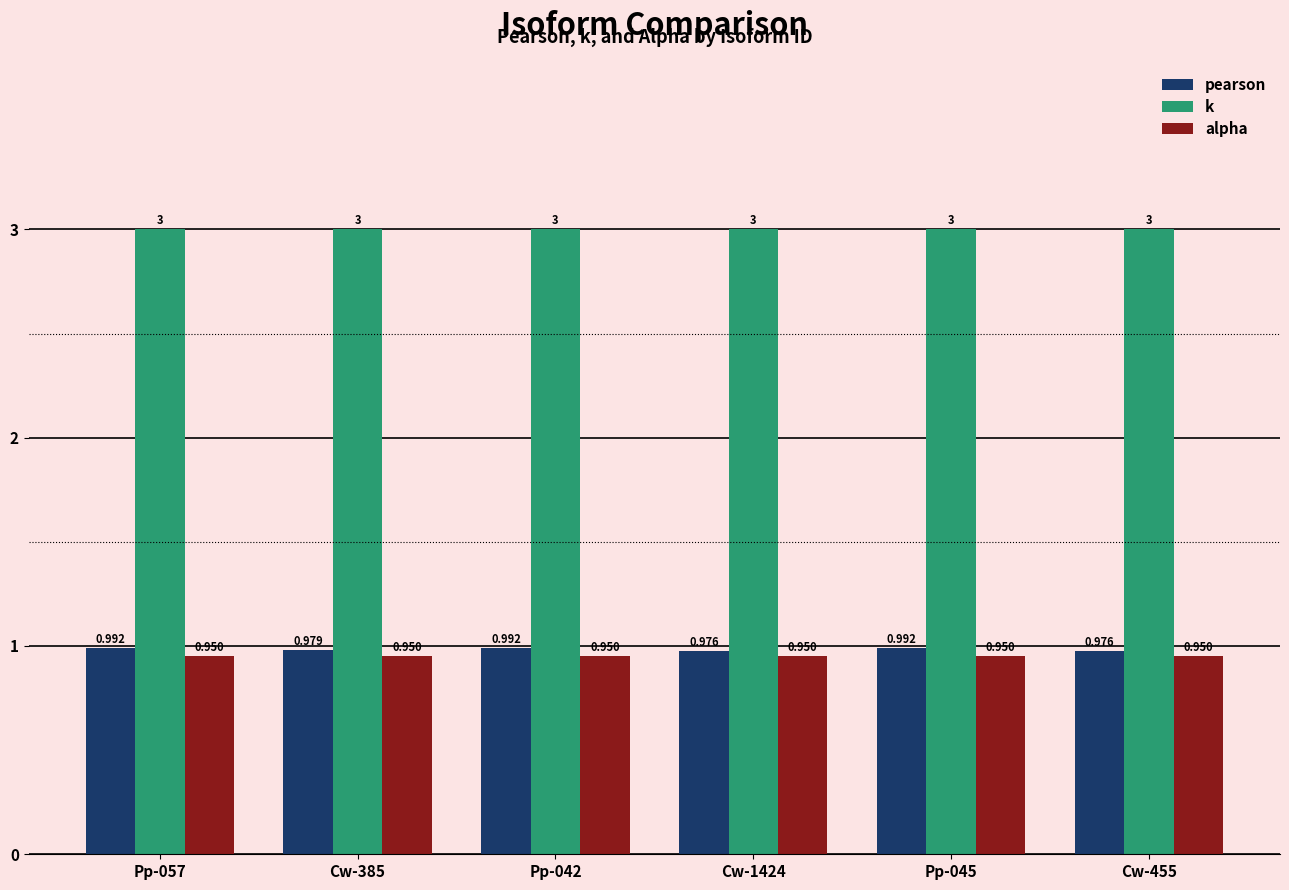

Rank the series at Cw-385 from highest to lowest value.

k, pearson, alpha